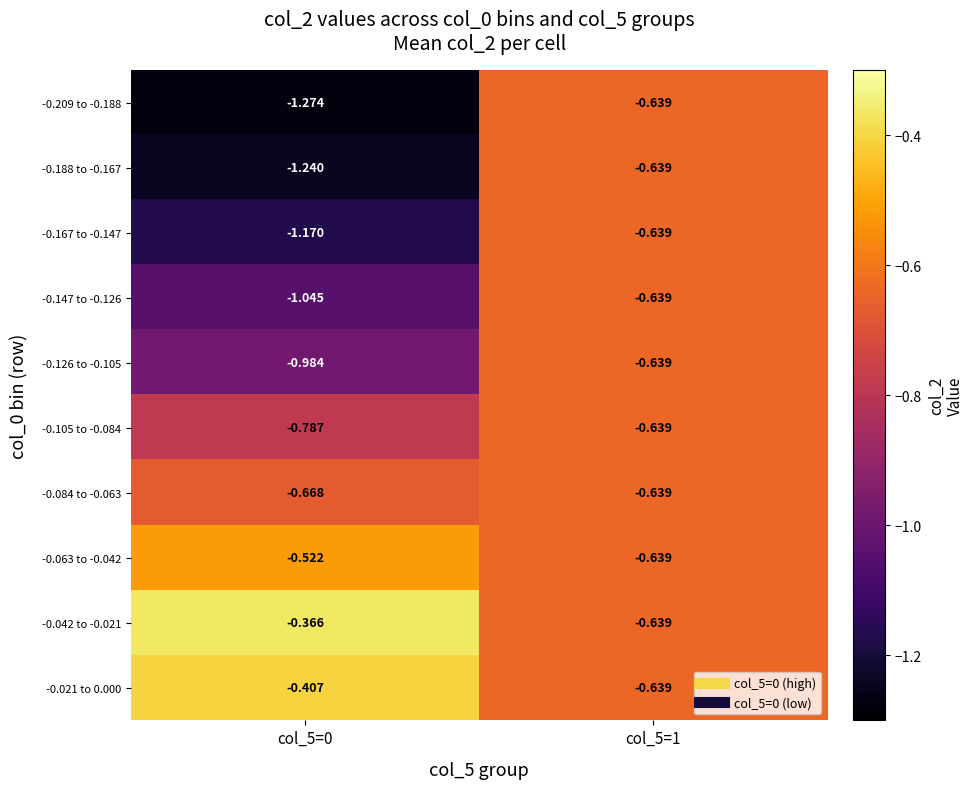

Reading right to left, transcribe all the data shown in this chart.

-0.209 to -0.188: col_5=1=-0.6	col_5=0=-1.3
-0.188 to -0.167: col_5=1=-0.6	col_5=0=-1.2
-0.167 to -0.147: col_5=1=-0.6	col_5=0=-1.2
-0.147 to -0.126: col_5=1=-0.6	col_5=0=-1.0
-0.126 to -0.105: col_5=1=-0.6	col_5=0=-1.0
-0.105 to -0.084: col_5=1=-0.6	col_5=0=-0.8
-0.084 to -0.063: col_5=1=-0.6	col_5=0=-0.7
-0.063 to -0.042: col_5=1=-0.6	col_5=0=-0.5
-0.042 to -0.021: col_5=1=-0.6	col_5=0=-0.4
-0.021 to 0.000: col_5=1=-0.6	col_5=0=-0.4